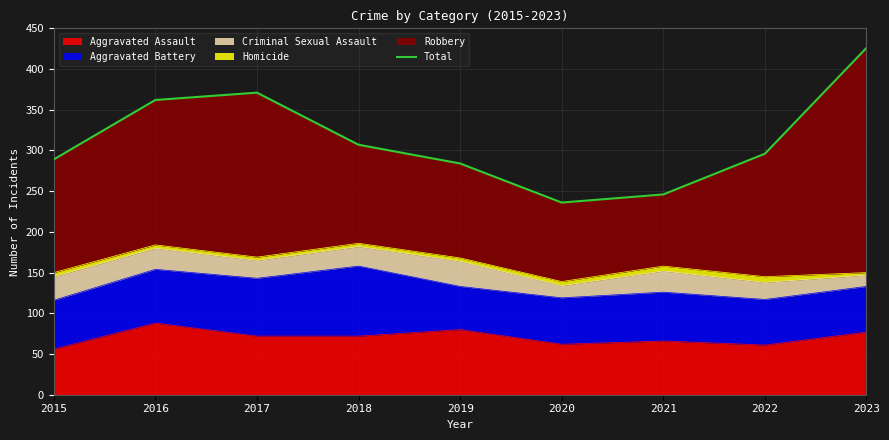

Which label corresponds to the smallest value in the chart?

2020